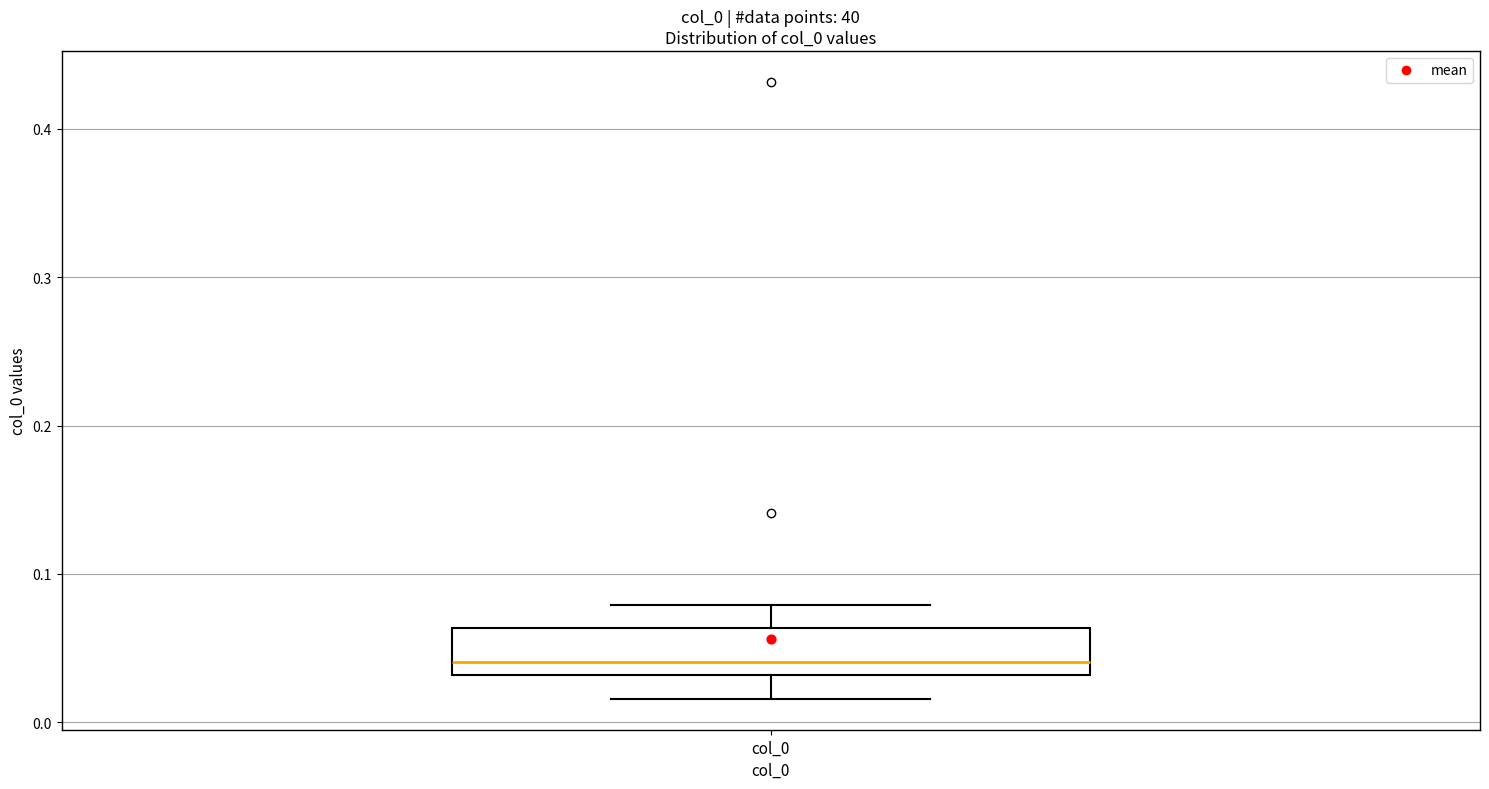

Read this box plot against the y-axis: the position of the median line, the range covered by the box, and the ends of both whiskers. The values are not printed on the chart, so give them approximately, as read against the axis.

median 0.04, box 0.03 to 0.06, whiskers 0.02 to 0.08